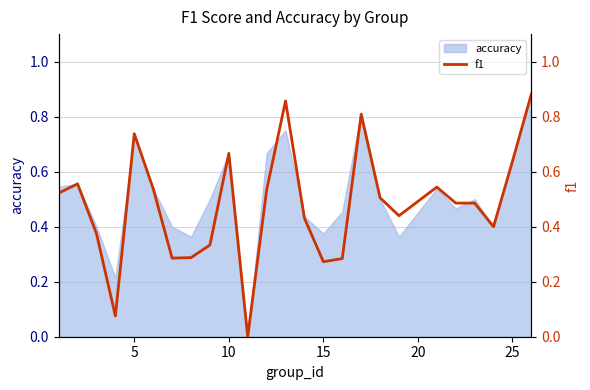

True or false: the data has more than 0 interior local peaks.

True